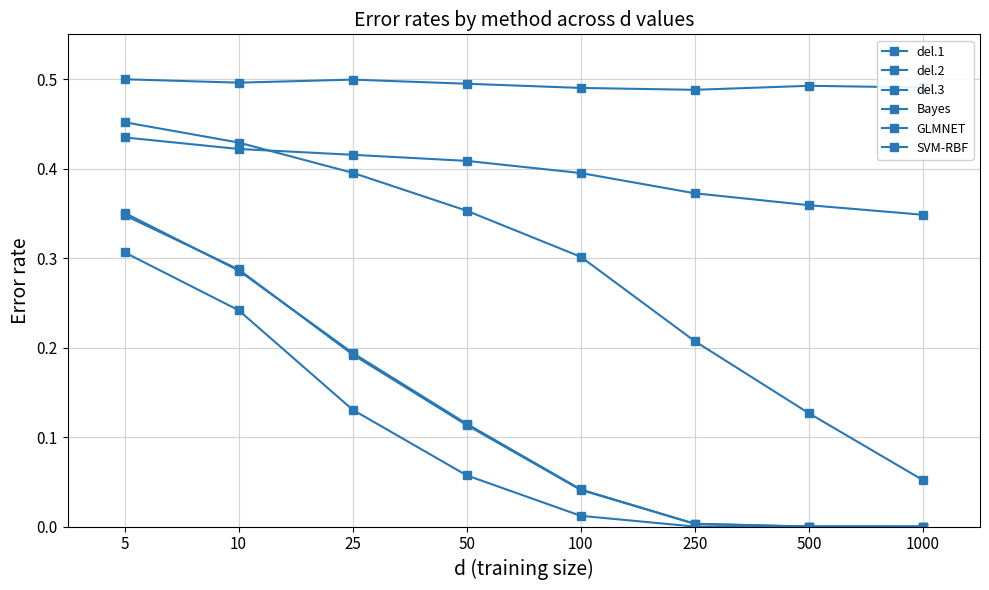

Count the number of categories in the chart.

8